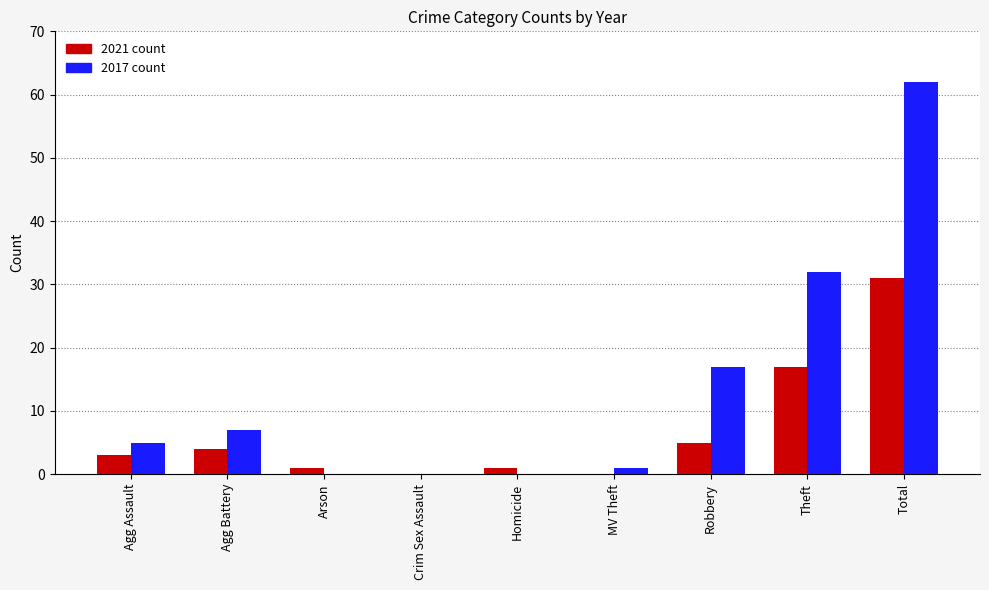

At which category is the sum across all series the highest?

Total